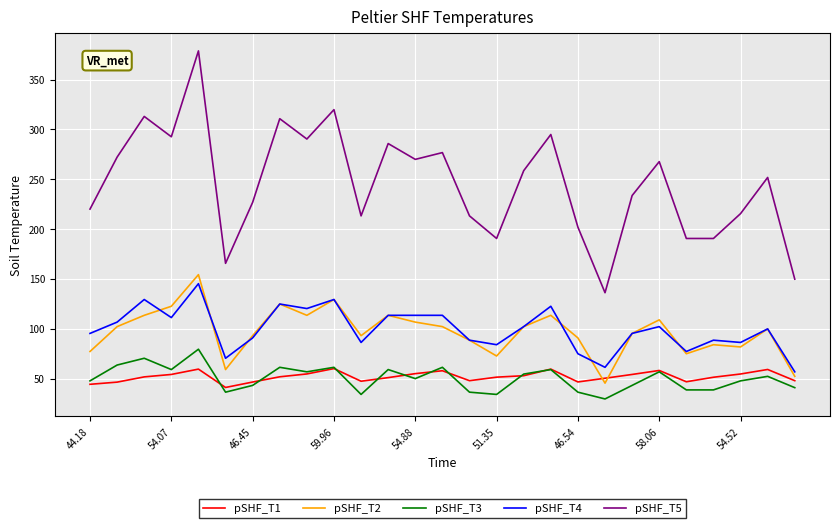

Which series has the widest spread of values?

pSHF_T5